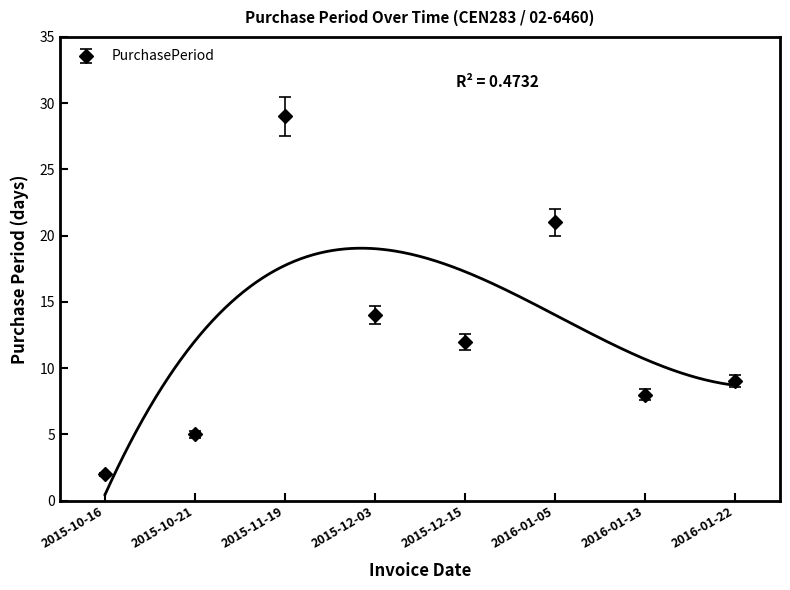

The value at 2015-12-15 is 5. True or false?

False